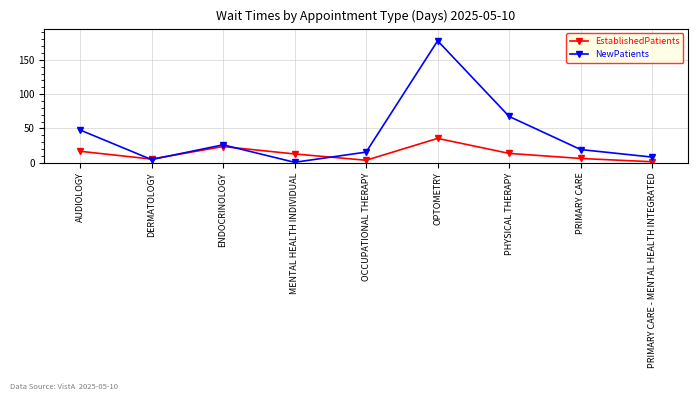

In NewPatients, how many points are lower than both neighbors (excluding endpoints)?

2